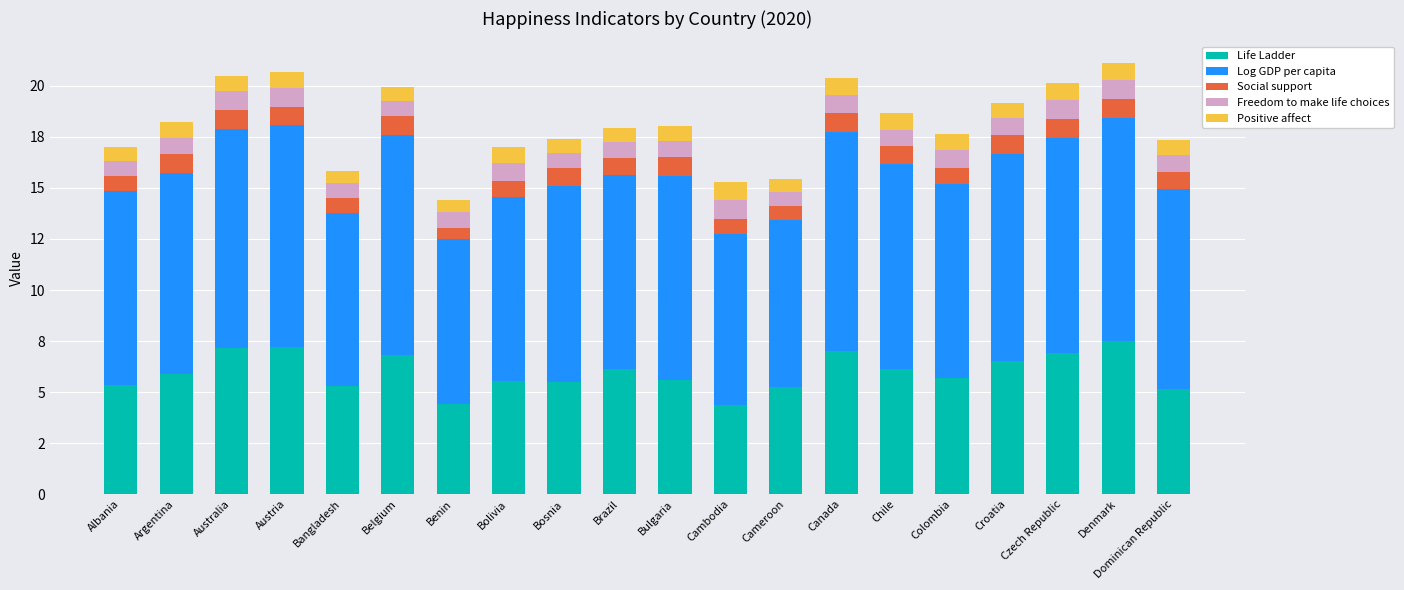

What is the difference between the maximum and minimum values in the Freedom to make life choices series?

0.3